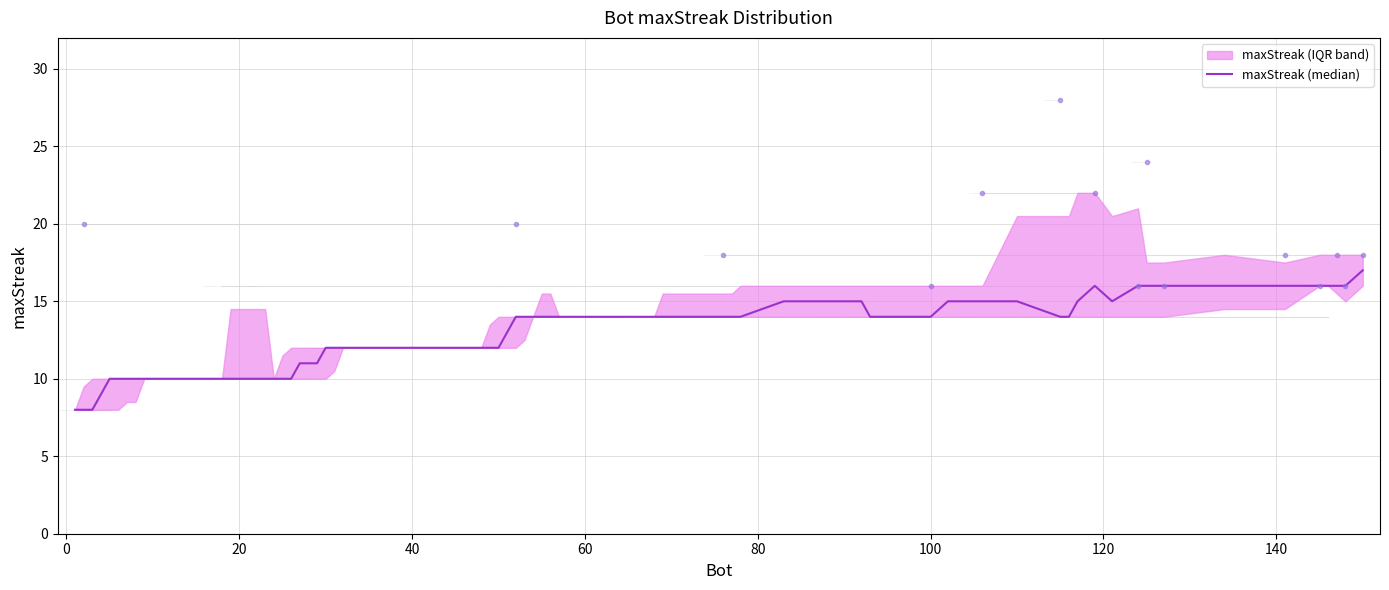

How many data points are above 18?

6